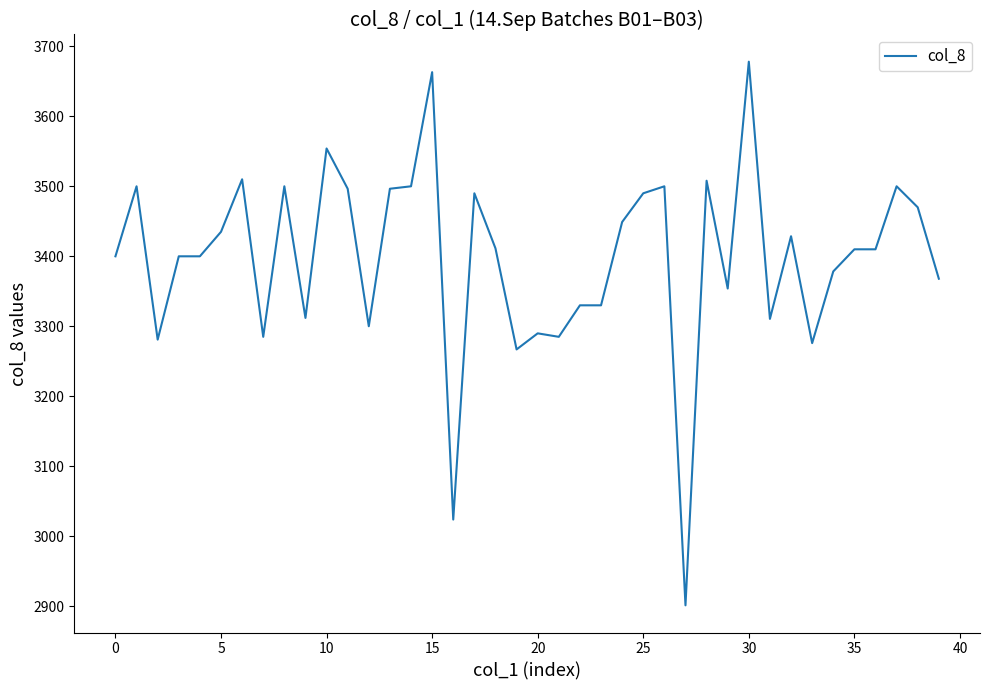

Does the chart have visible grid lines?

No